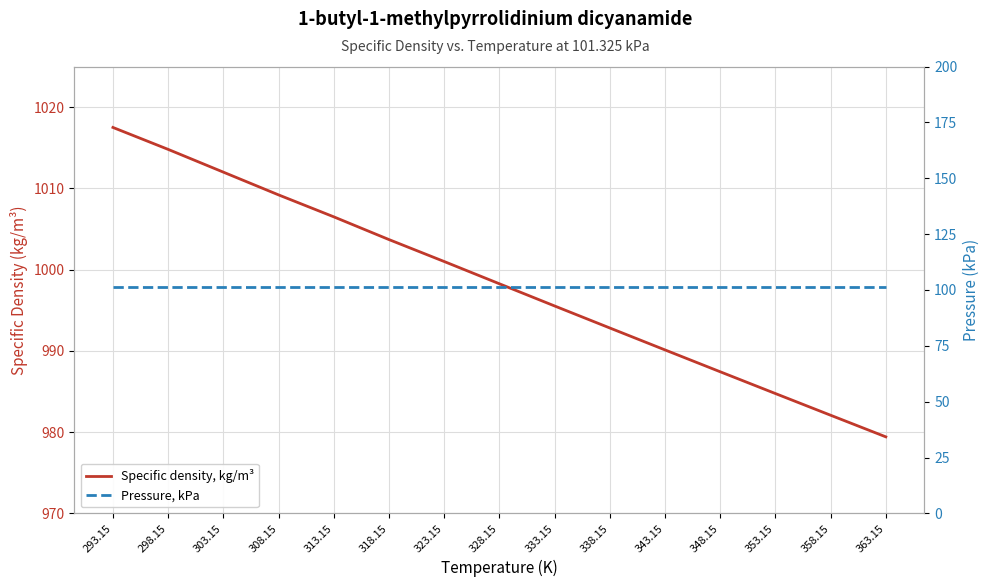

Is it true that Pressure, kPa equals 147.5 at 348.15?

False